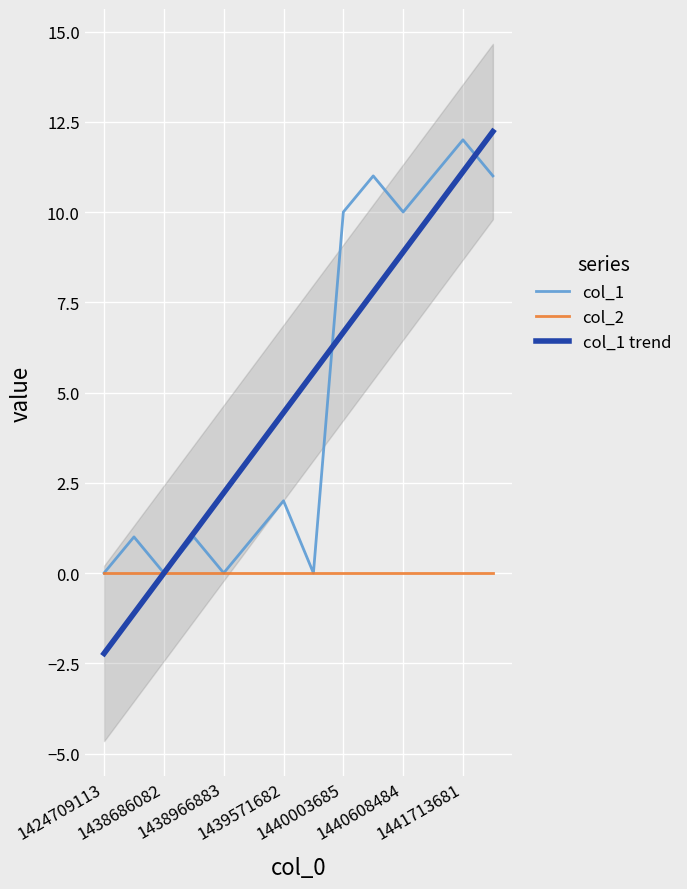

Where does the col_1 series first go above 2?

1440003685